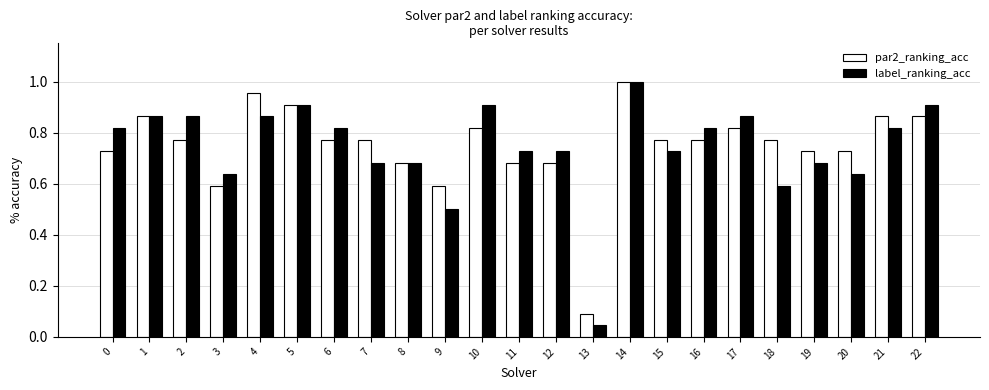

At which label is par2_ranking_acc closest to 0?

13